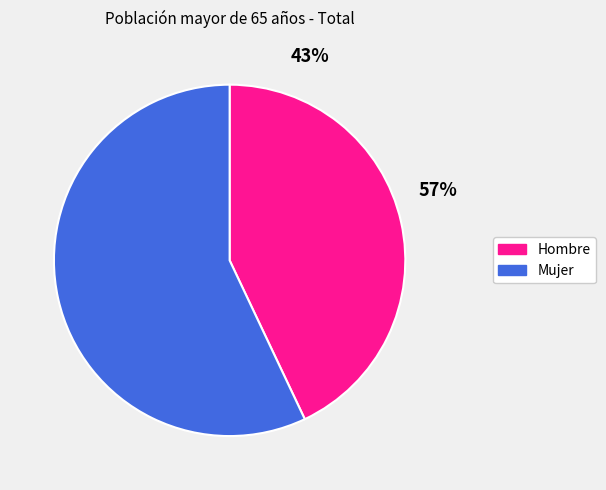

To the nearest percent, what is the difference between the largest and smallest slice percentages?

14%